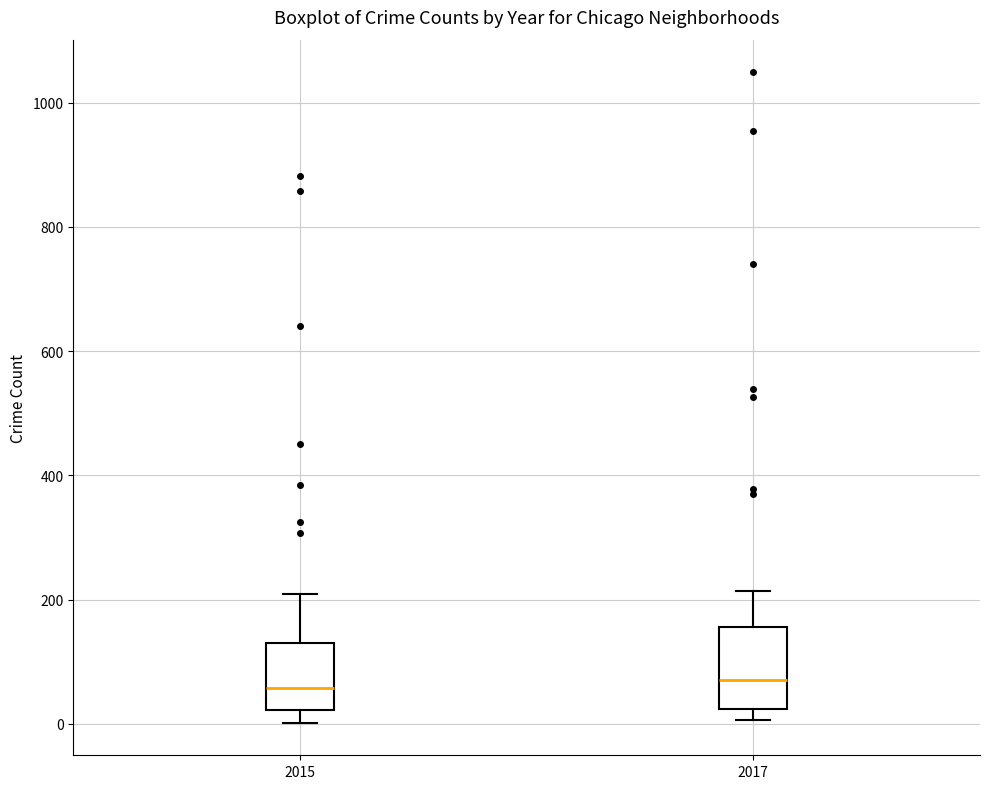

Reading left to right, read every box against the y-axis: the position of its median line, the range the box covers, and the ends of its whiskers. The values are not printed on the chart, so give them approximately, as read against the axis.

2015: median 60, box 20 to 140, whiskers 0 to 200
2017: median 80, box 20 to 160, whiskers 0 to 220